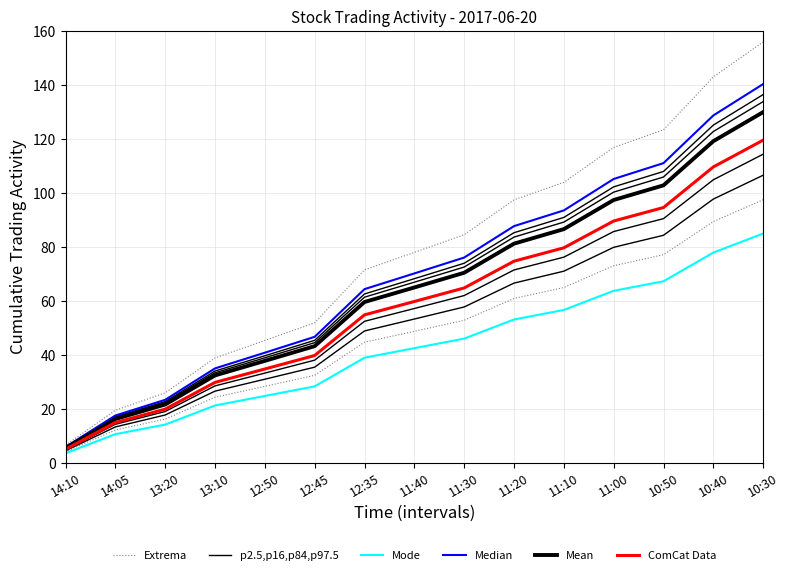

Between 14:05 and 10:30, which is larger?

10:30